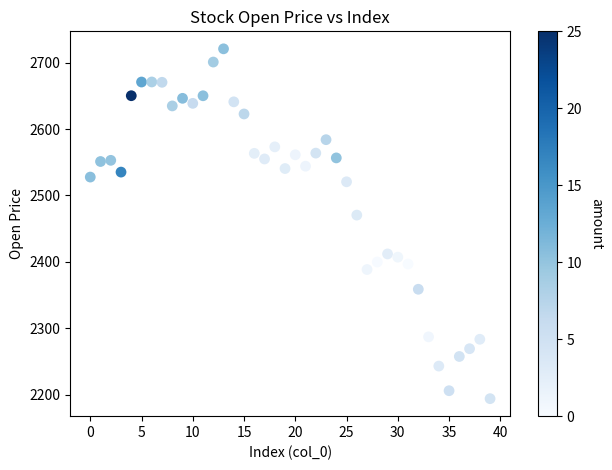

What Y value in the scatter plot is closest to 2457?

2470.5